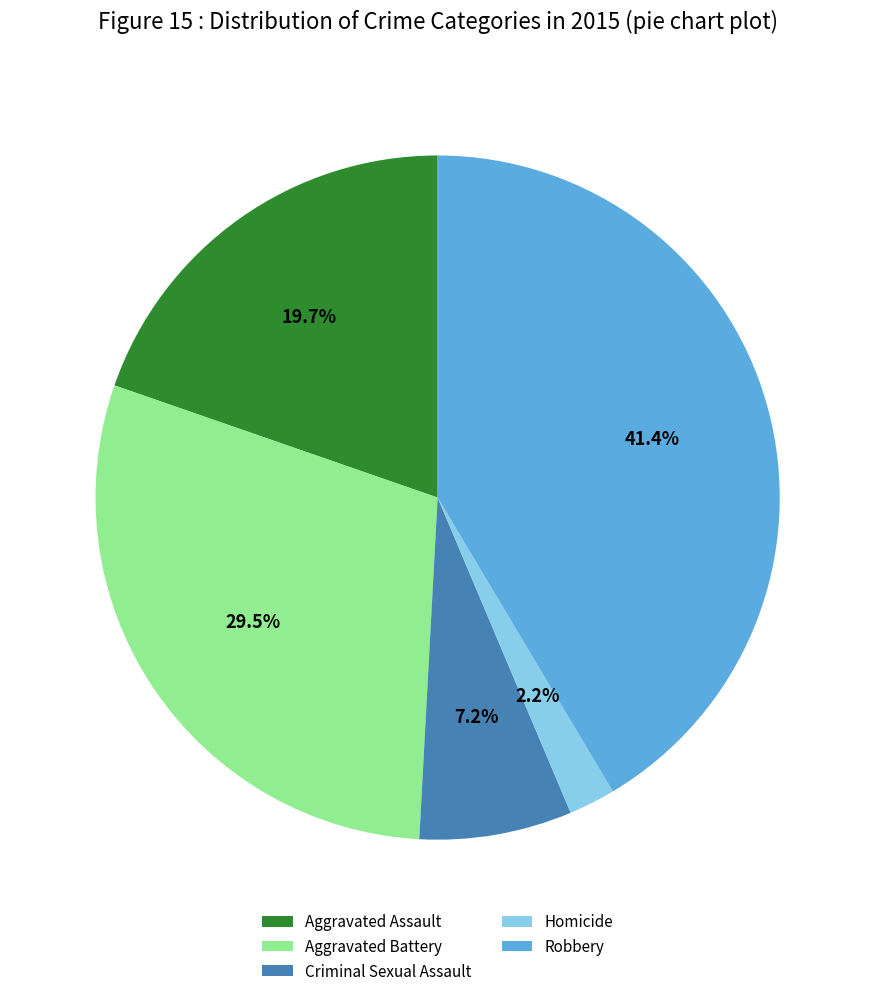

To the nearest percent, what is the difference between the largest and smallest slice percentages?

39%